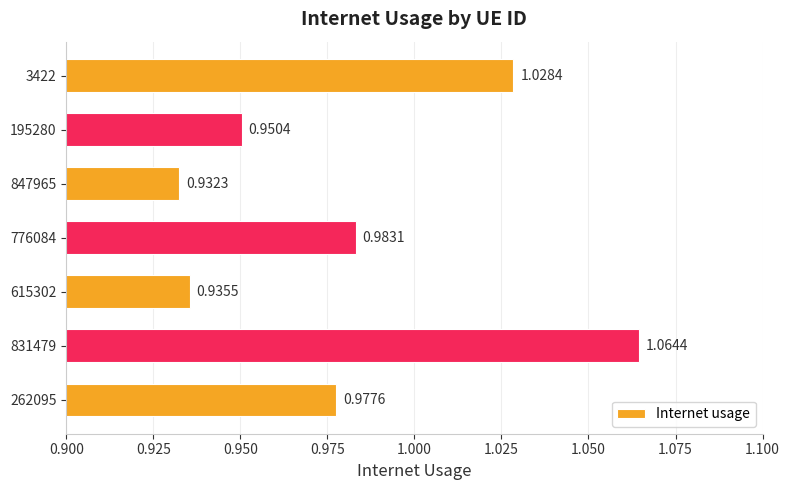

What is the difference between the second highest and minimum values?

0.1